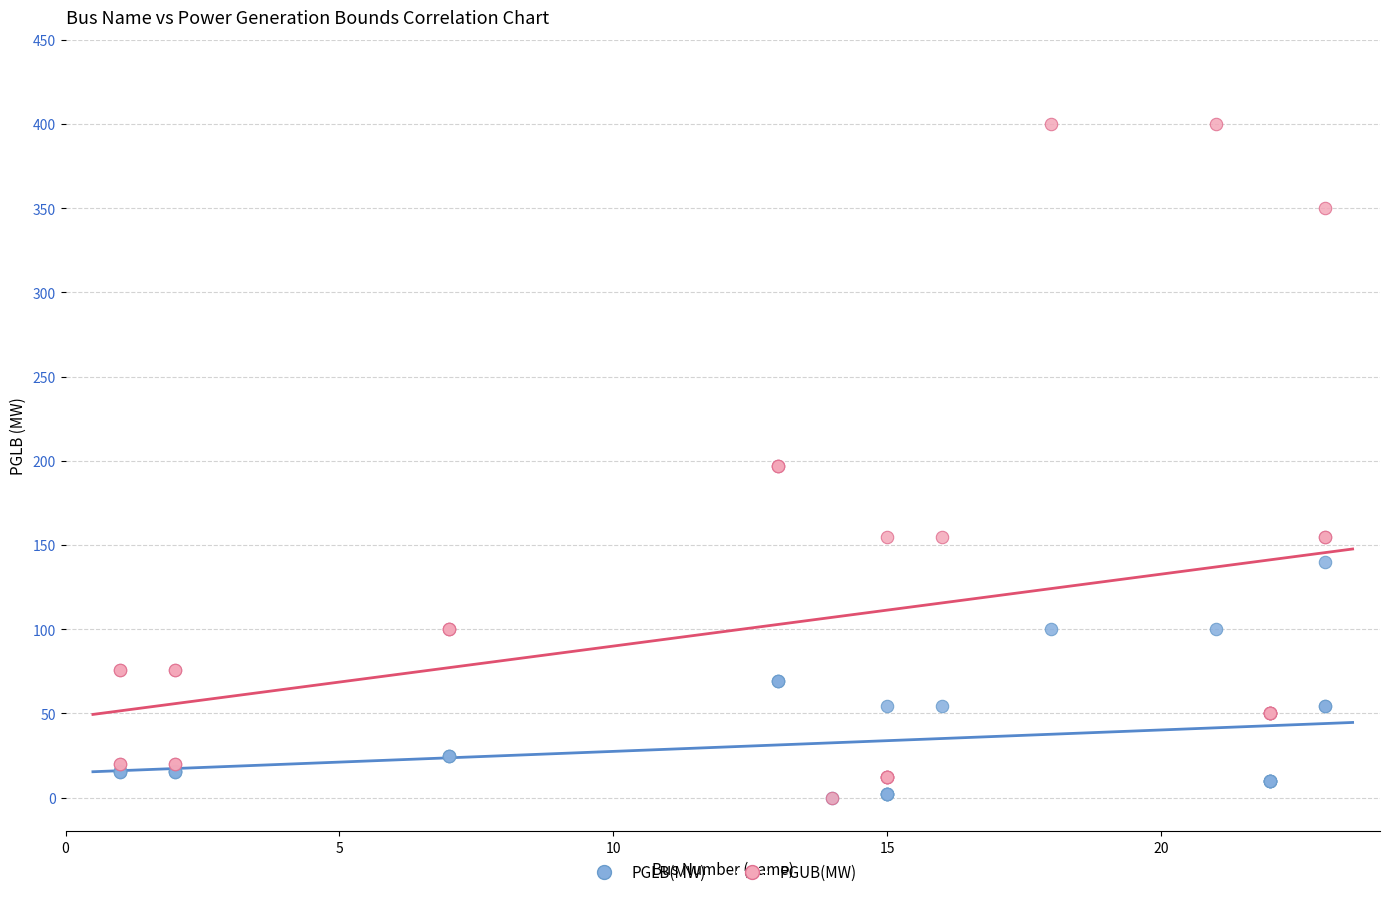

What are all the series names shown in the legend?

PGLB(MW), PGUB(MW)